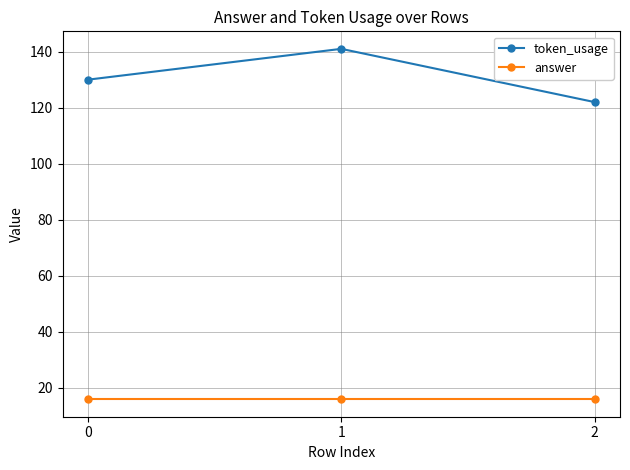

What are all the series names shown in the legend?

token_usage, answer